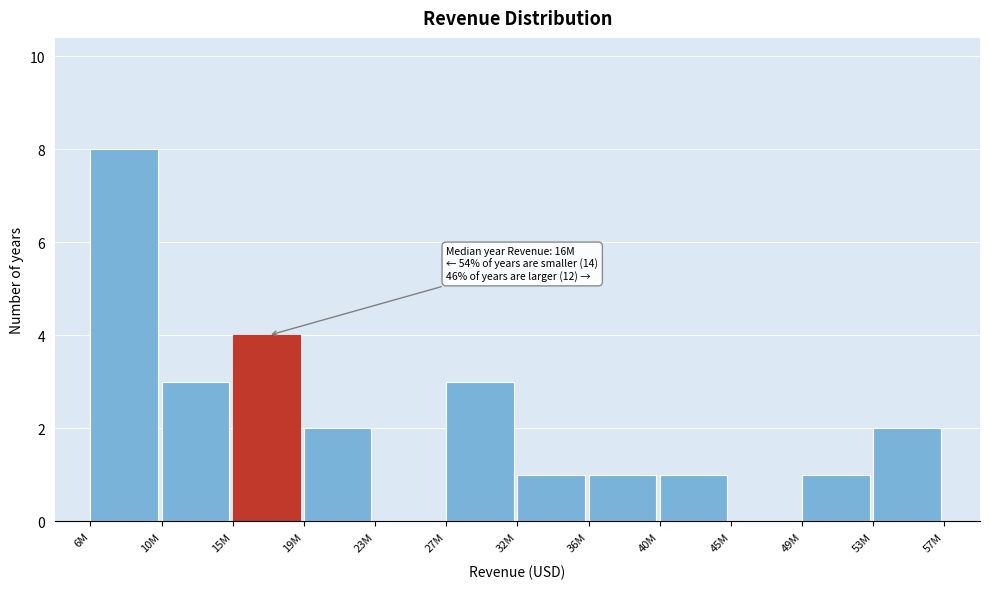

Reading left to right, transcribe all the data shown in this chart.

6M=8	10M=3	15M=4	19M=2	23M=0	27M=3	32M=1	36M=1	40M=1	45M=0	49M=1	53M=2